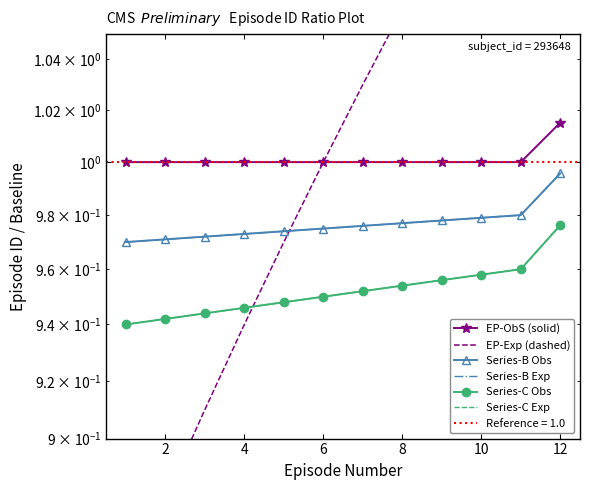

What is the value of the Series-C Exp point at the 7th from the left?

1.0